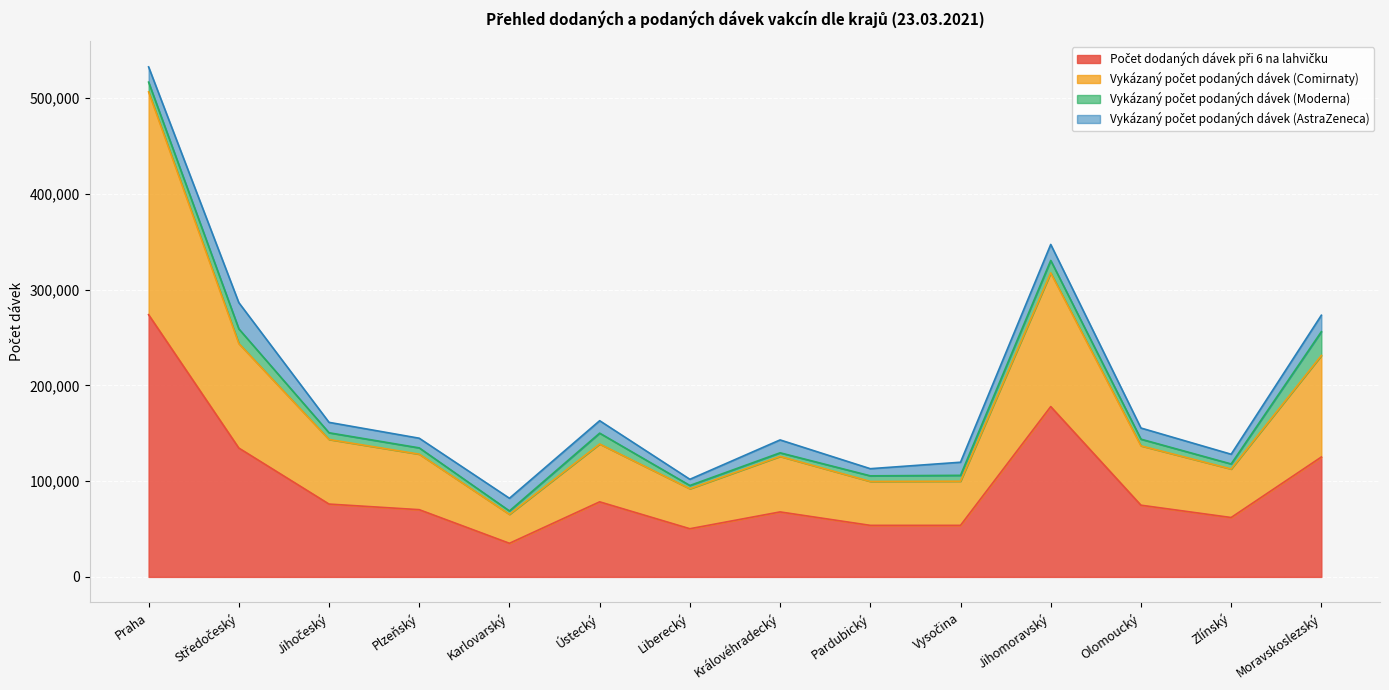

In Počet dodaných dávek při 6 na lahvičku, how many points are higher than both neighbors (excluding endpoints)?

3